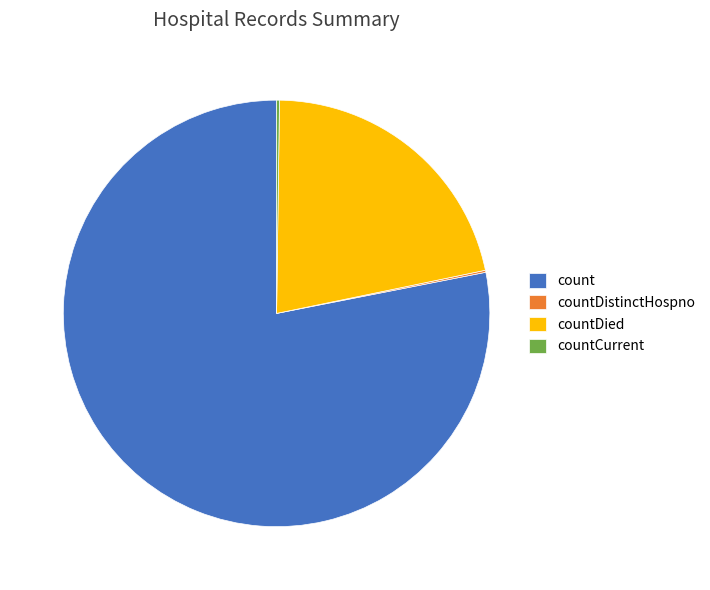

Does count represent more than half of the total?

Yes